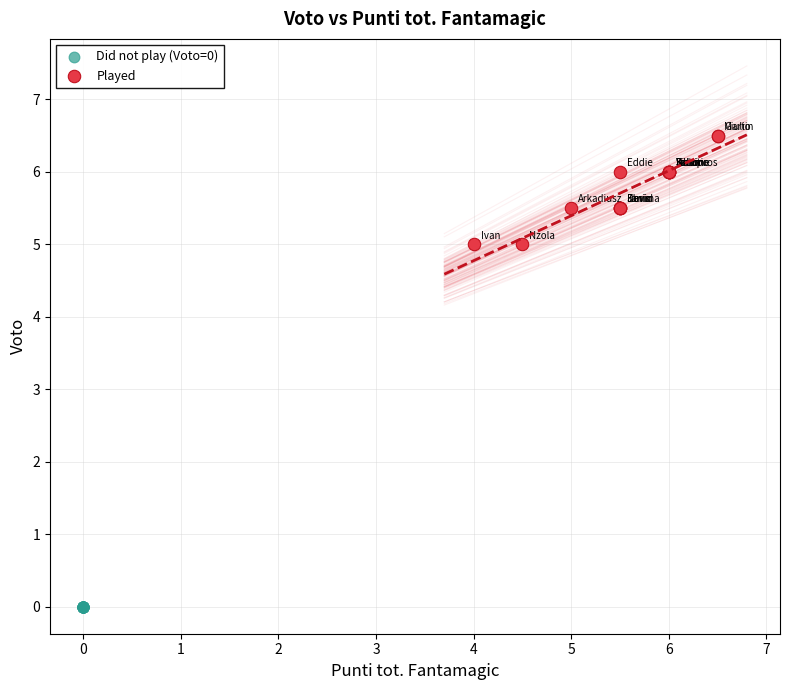

Which series contains the highest Y value?

Played